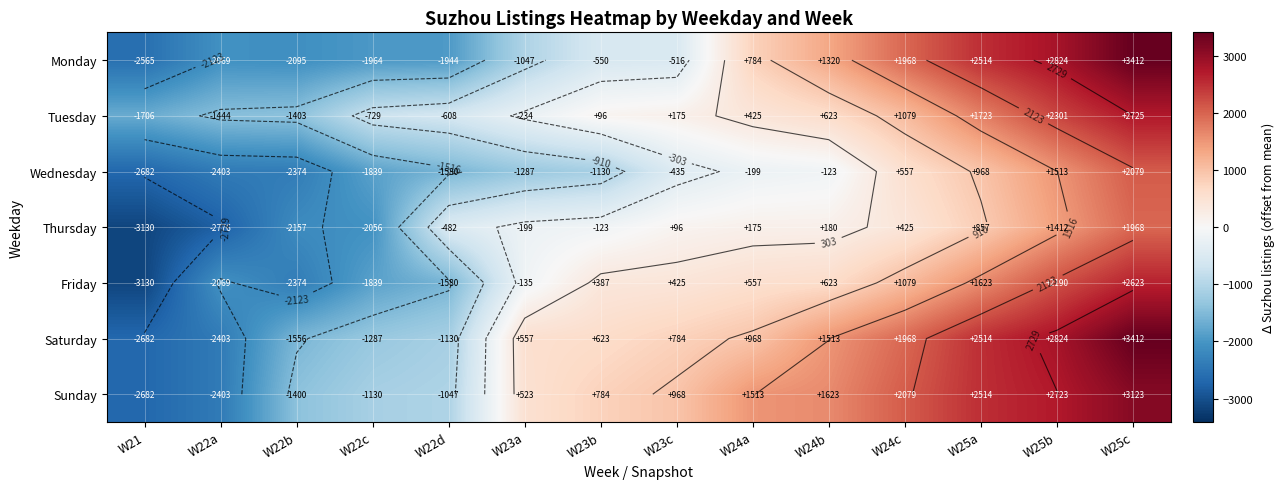

What value does the Sunday series have at W23b?

783.8